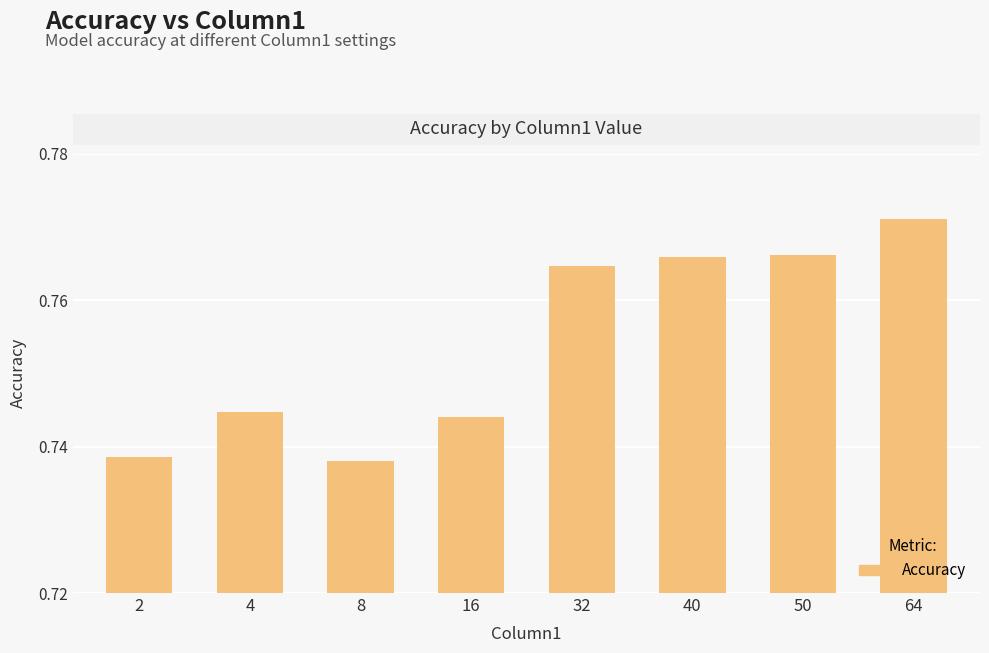

Between 50 and 16, which is larger?

50